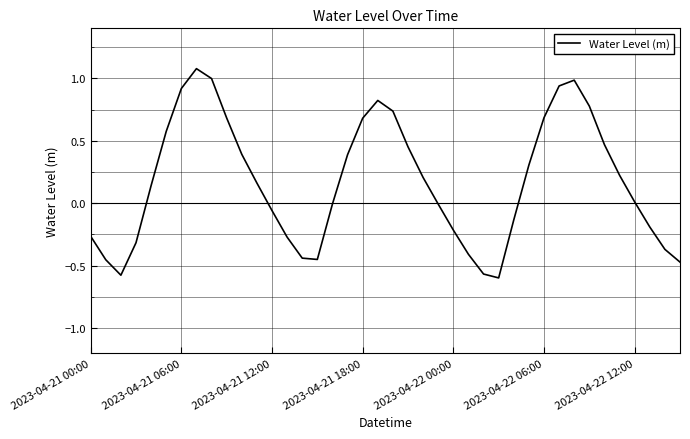

What is the greatest value displayed?

1.1